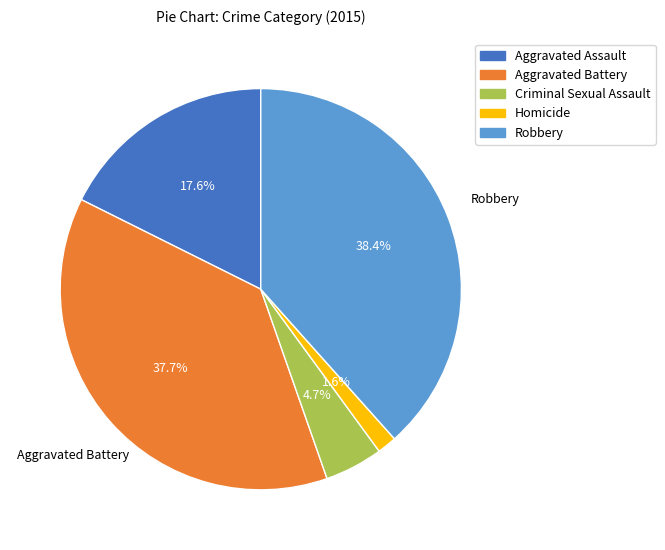

True or false: Aggravated Battery accounts for 38% of the total.

True